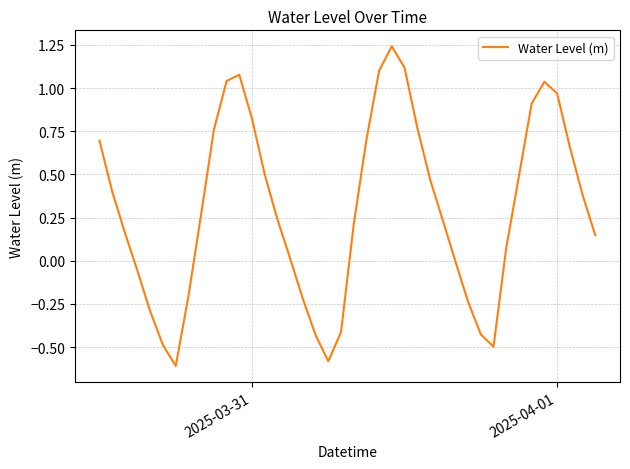

What is the smallest value displayed?

-0.6